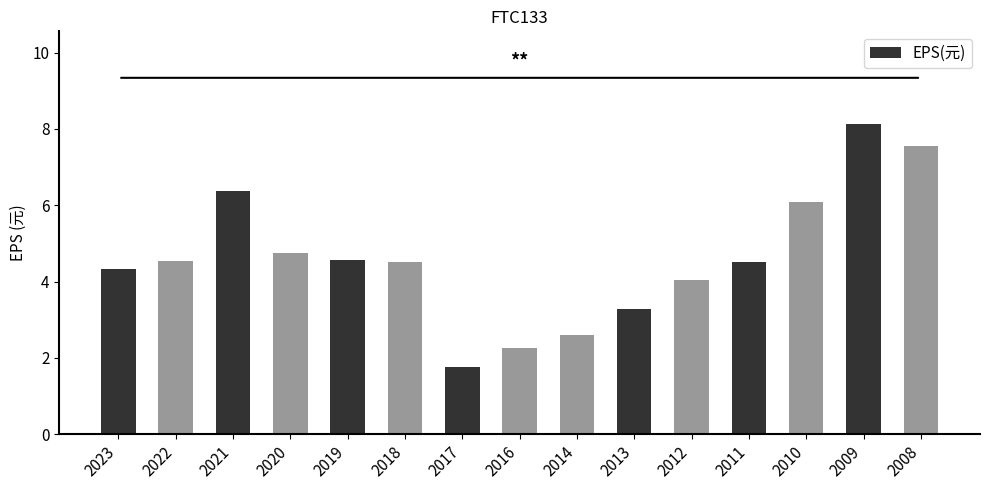

What is the difference between the maximum and second lowest values?

5.9